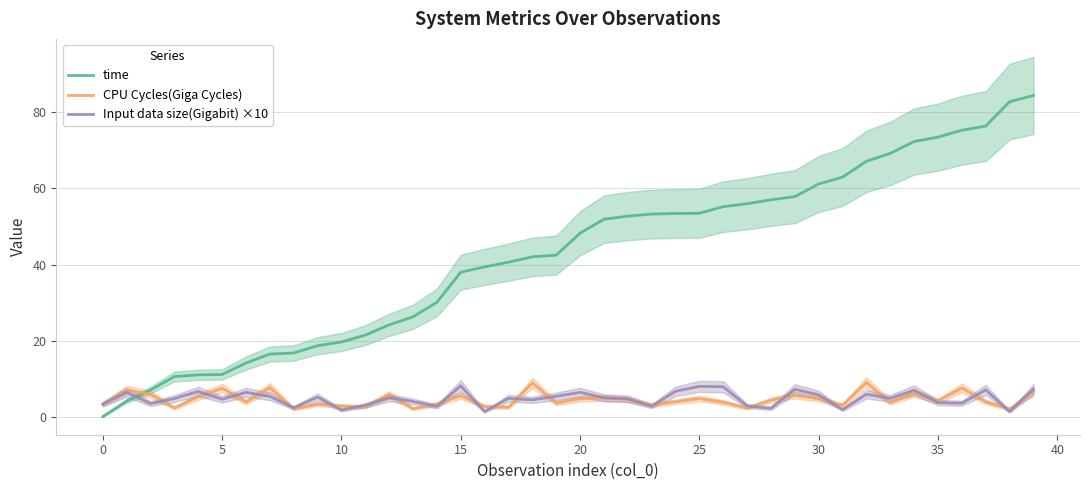

Reading right to left, what are all the values shown in this chart?

time: 84.3	82.7	76.3	75.2	73.4	72.2	69.1	67.0	62.9	61.1	57.8	57.0	55.9	55.2	53.4	53.4	53.2	52.7	51.9	48.2	42.5	42.0	40.6	39.4	38.0	30.1	26.3	24.2	21.5	19.7	18.8	16.9	16.6	14.2	11.2	11.1	10.7	7.2	4.3	0.2
CPU Cycles(Giga Cycles): 6.8	2.2	4.1	7.7	4.3	6.3	3.9	9.1	3.2	4.9	5.8	4.5	2.4	4.0	4.9	4.1	3.2	4.7	5.1	4.9	3.8	9.0	2.6	2.8	5.7	3.5	2.3	6.0	2.8	3.0	3.5	2.2	7.8	4.0	7.6	5.4	2.5	6.1	7.2	3.4
Input data size(Gigabit) ×10: 7.4	1.5	7.2	3.7	3.9	7.1	5.0	6.0	2.0	5.9	7.4	2.4	3.0	8.0	8.1	6.8	2.9	4.8	5.1	6.6	5.5	4.6	5.0	1.5	8.2	2.9	4.2	5.1	3.2	1.9	5.3	2.5	5.5	6.6	4.7	6.8	4.9	3.6	6.6	3.5